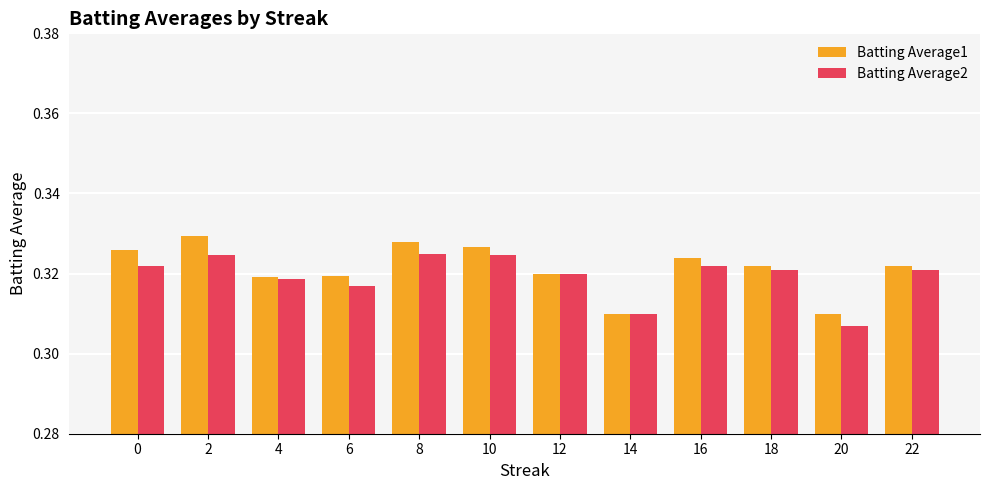

How many Batting Average1 values are between 0 and 1?

12